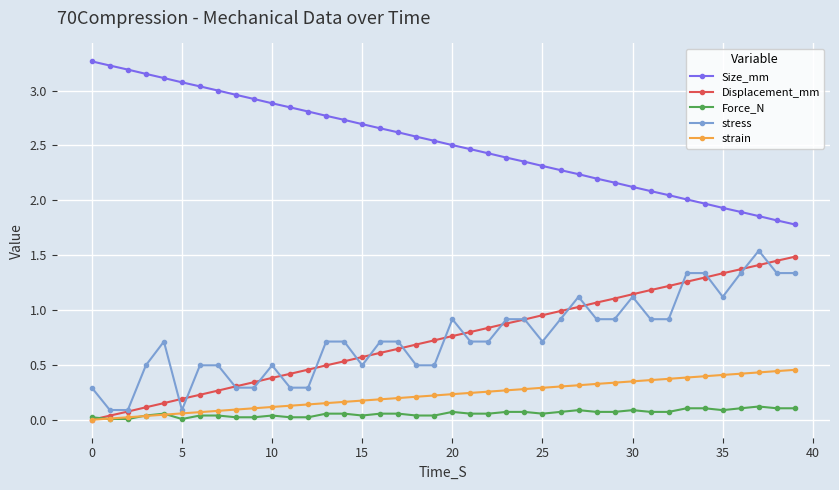

What is the lowest value of the Size_mm series?

1.8